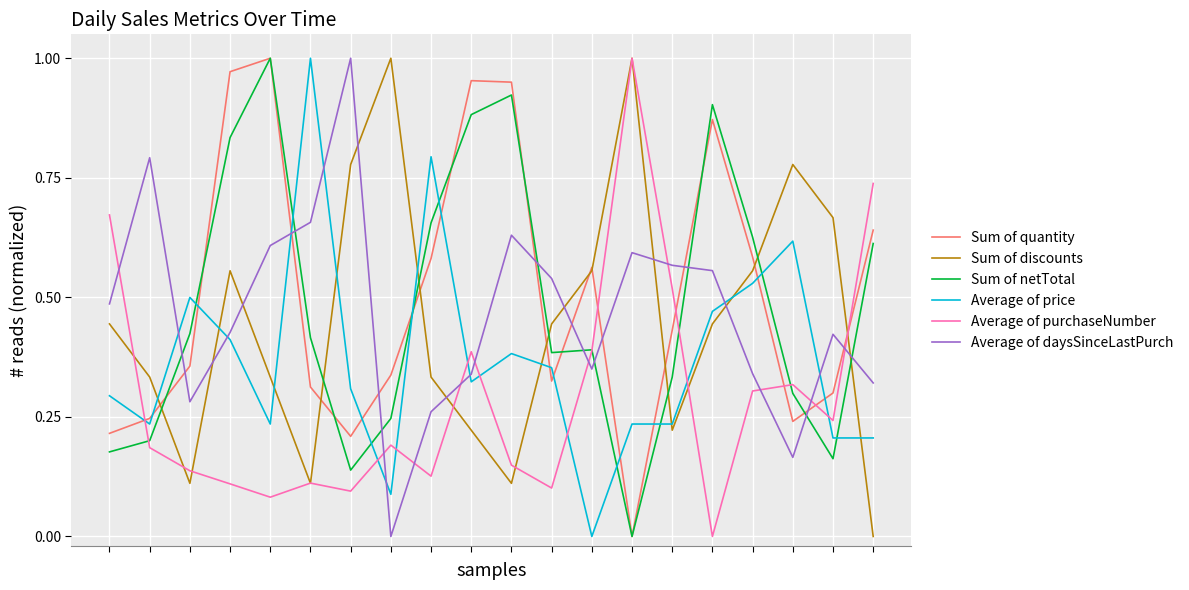

True or false: Average of price and Average of purchaseNumber cross at least once.

True